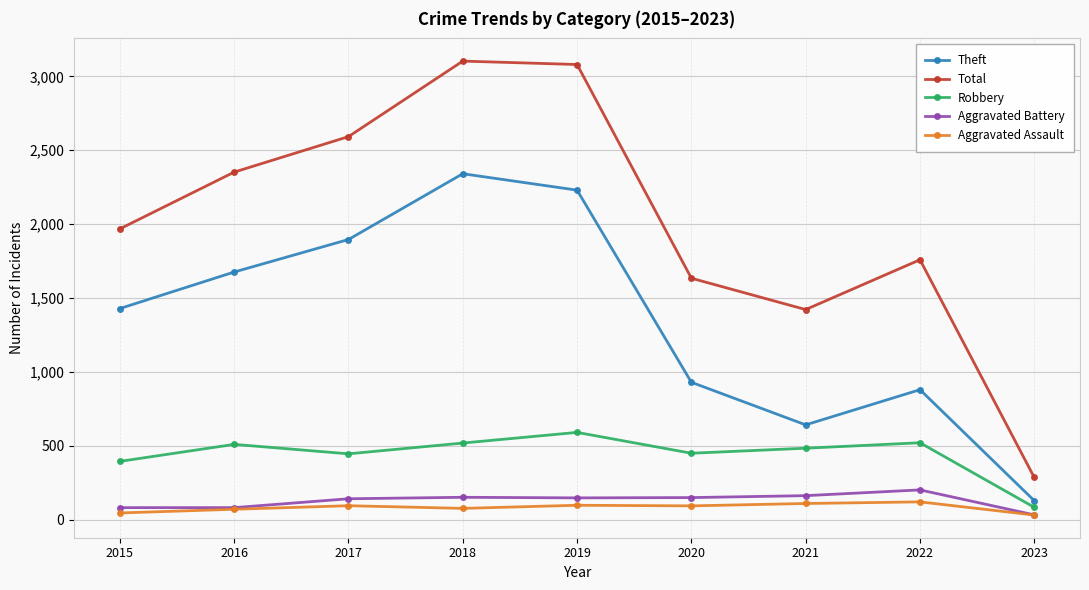

What is the difference between the maximum and minimum values in the Aggravated Assault series?

89